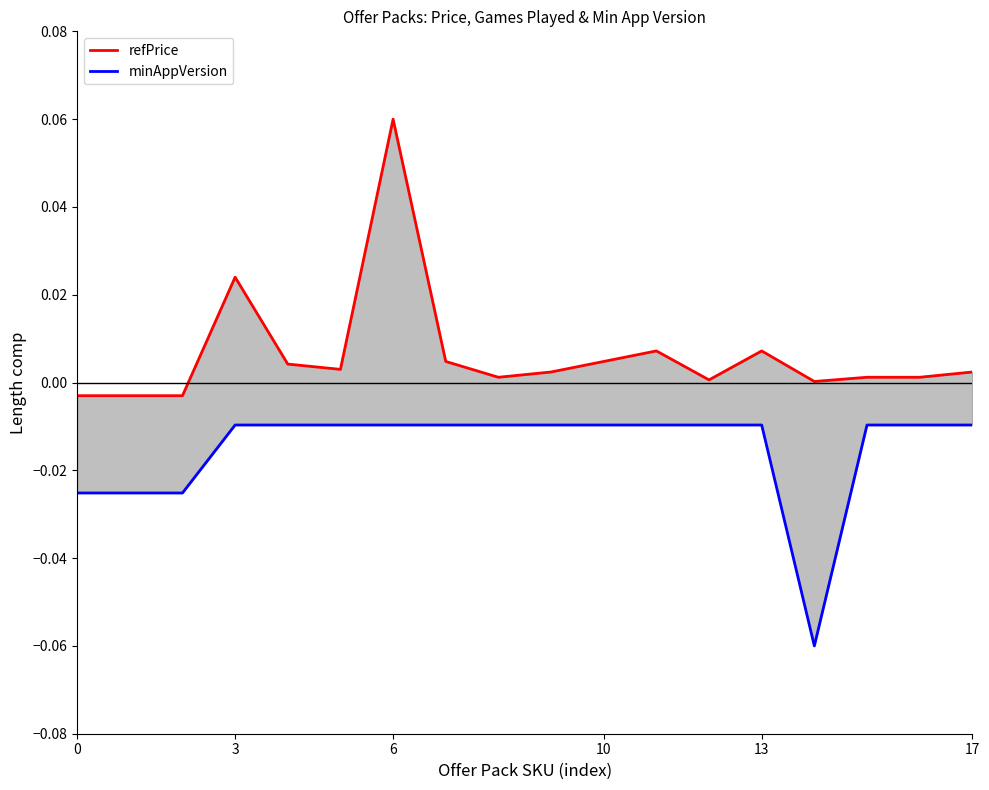

Between 6 and 8, which series saw the biggest shift?

refPrice